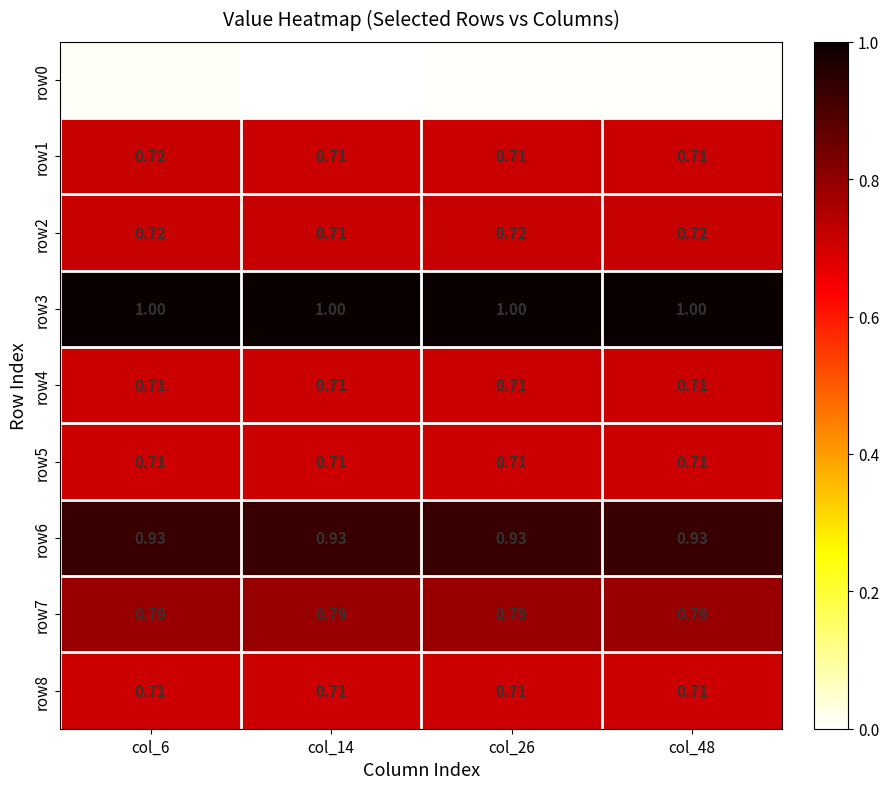

Is the value of row6 at col_6 greater than the value of row5 at col_6?

Yes